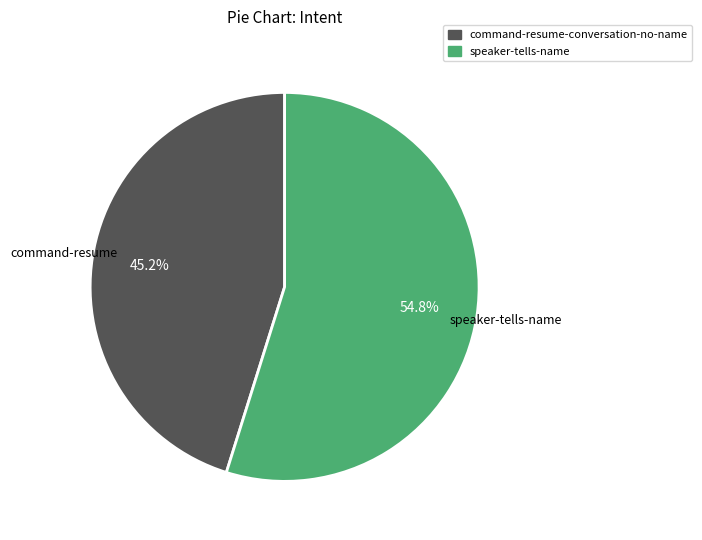

To the nearest percent, what portion does speaker-tells-name represent?

55%